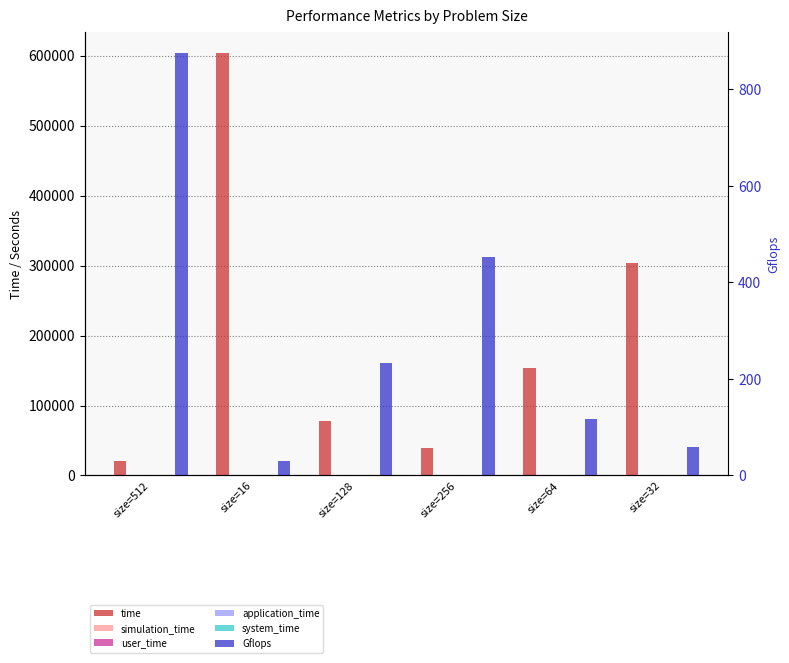

Between size=16 and size=256, which series saw the biggest shift?

time